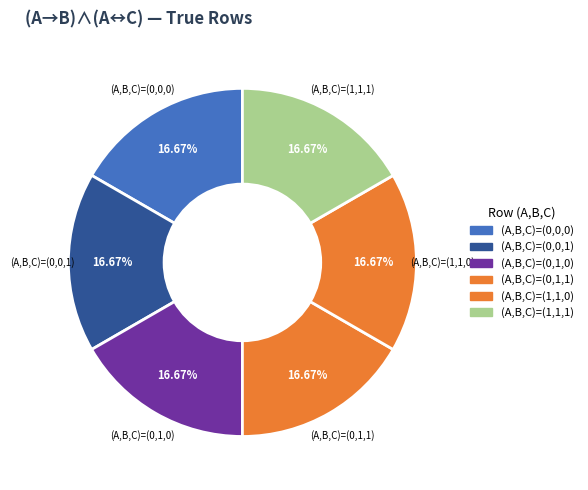

How many slices are in this pie chart?

6